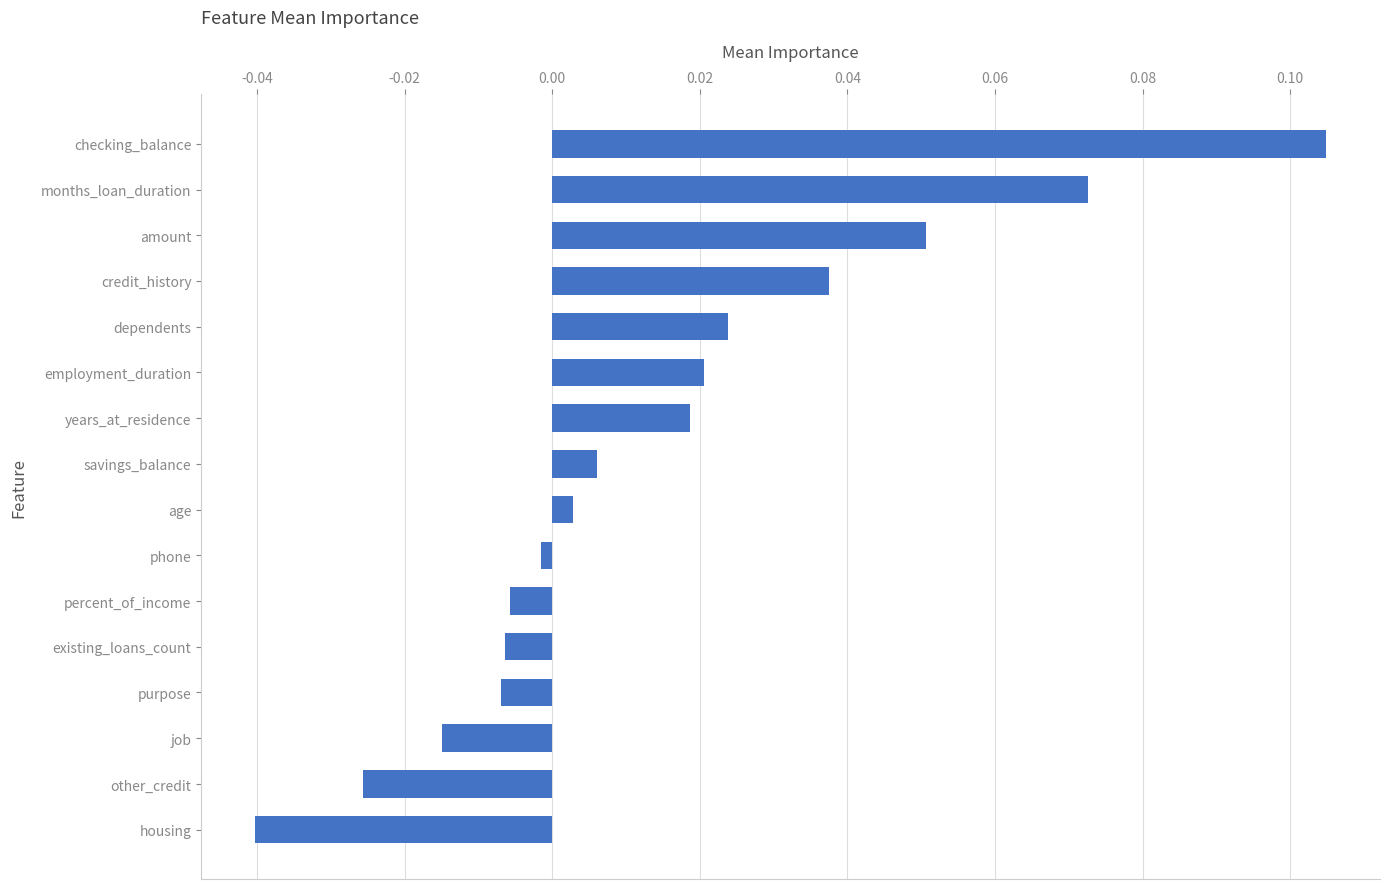

The value at credit_history is 0.0. True or false?

True